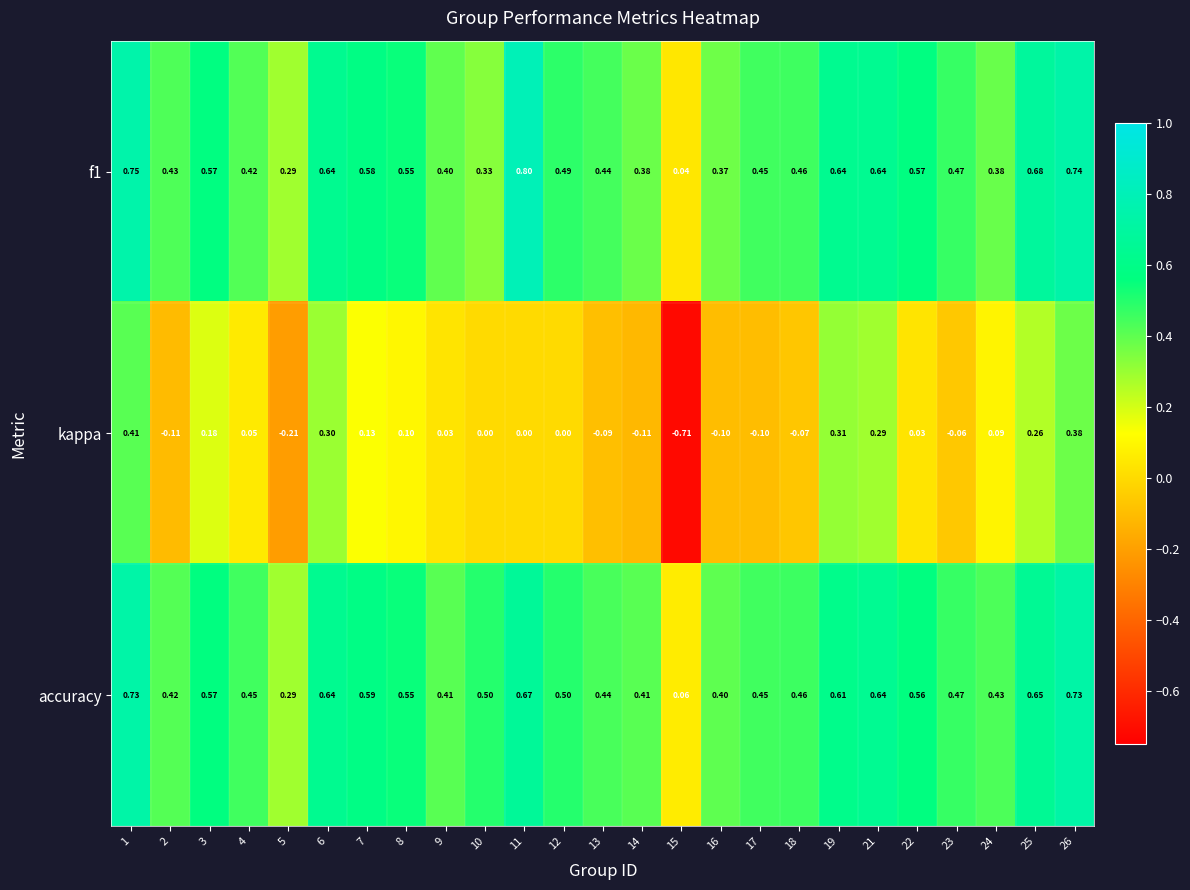

At how many categories does at least one series exceed 0?

25